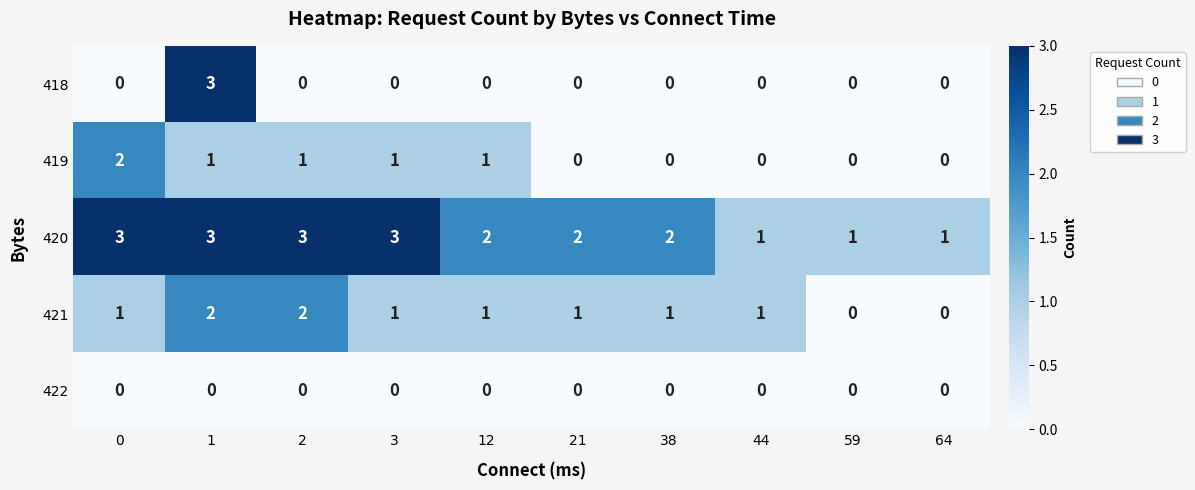

Which series has the largest total across all categories?

420